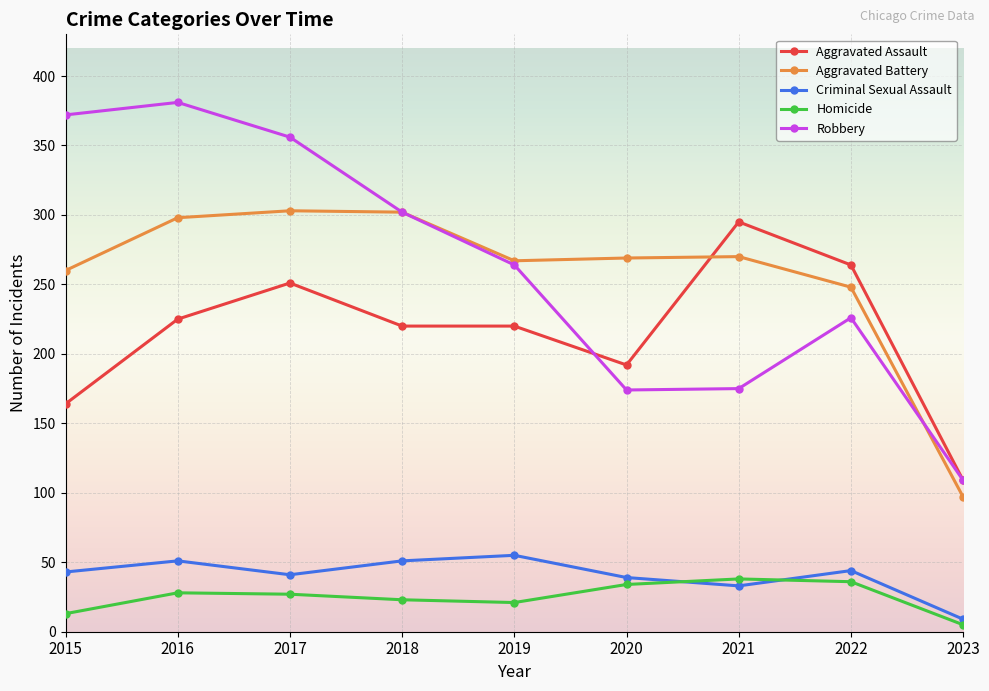

What is the difference between the Homicide values at 2021 and 2020?

4